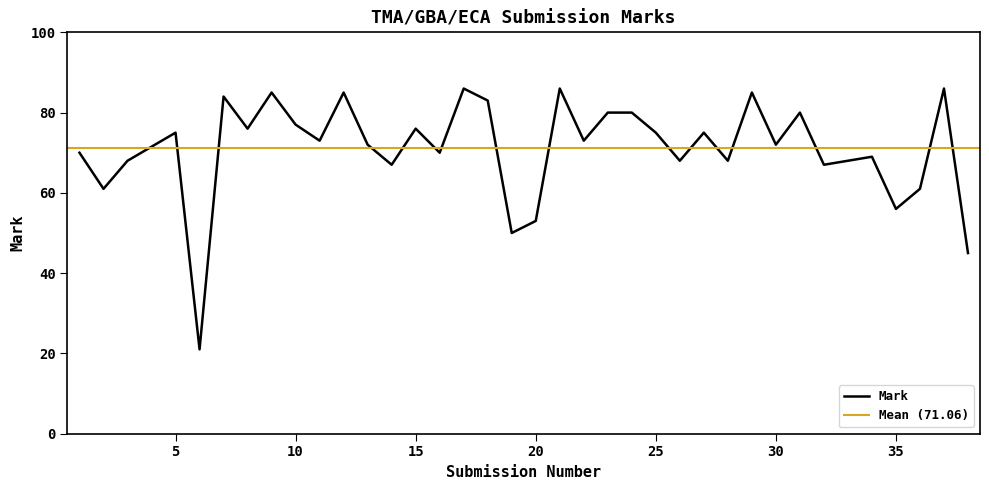

How many data points are less than 73?

17